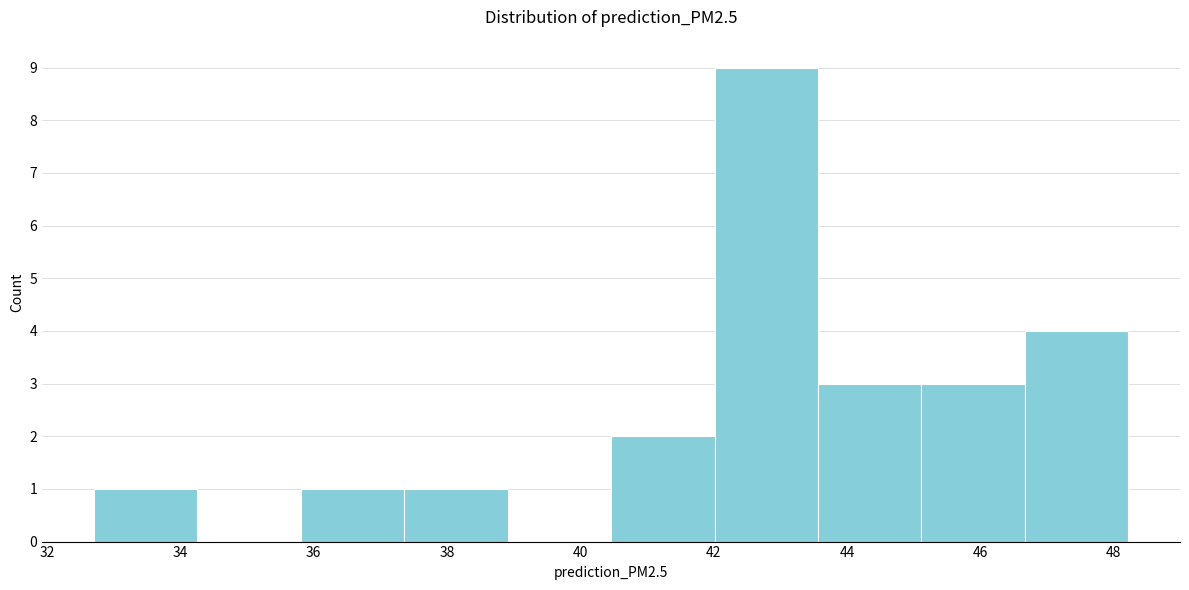

How tall is the bar that spans 46.6 to 48.2 on the x-axis? Neither the bar edges nor the heights are printed on the chart, so give them approximately, as read against the axes.

4